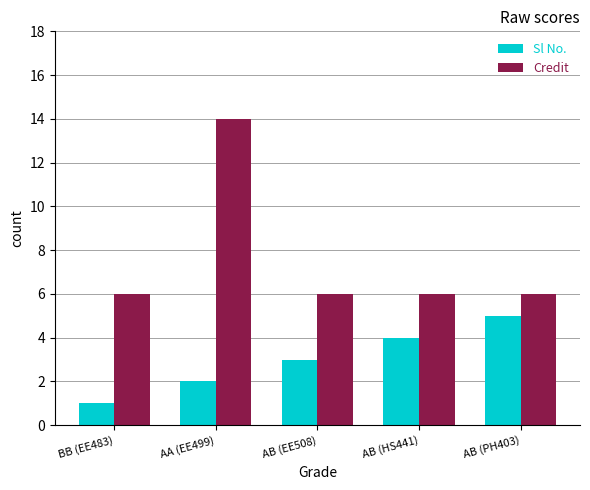

What is the label of the 1st bar from the left?

BB (EE483)